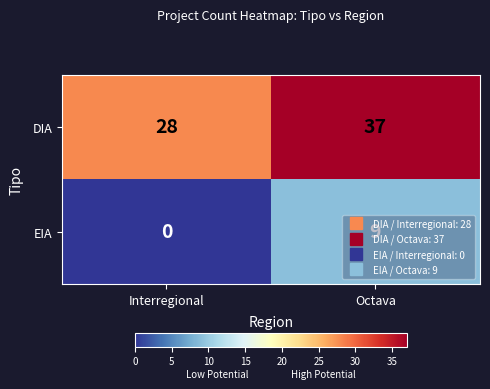

What is the maximum value shown in the chart?

37